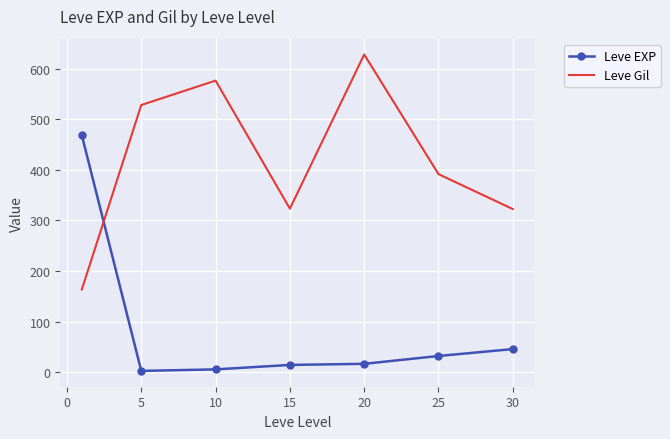

How many values in the Leve Gil series exceed 391?

4